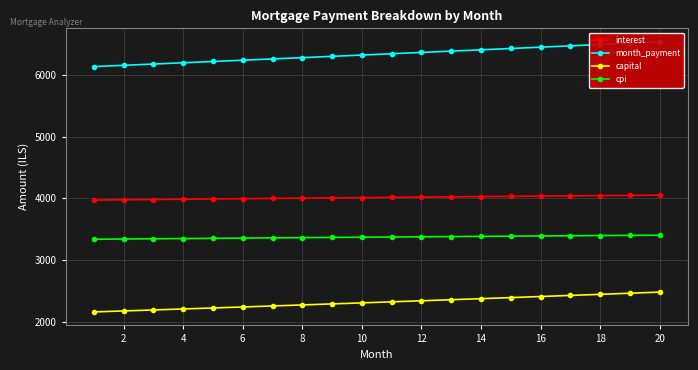

How many lines are shown in the chart?

4